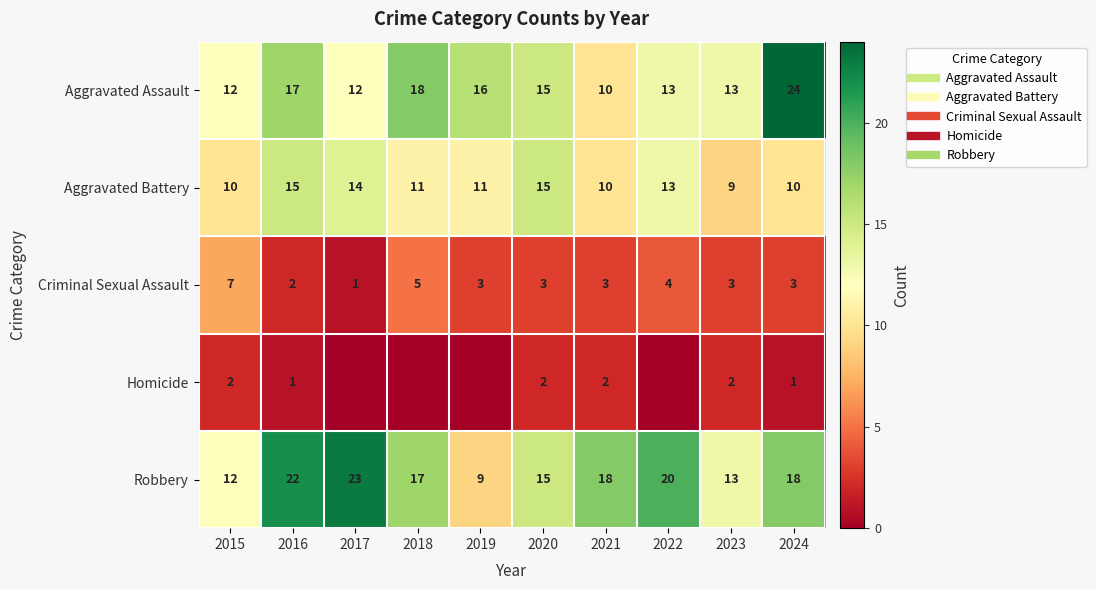

Which series has the largest total across all categories?

Robbery